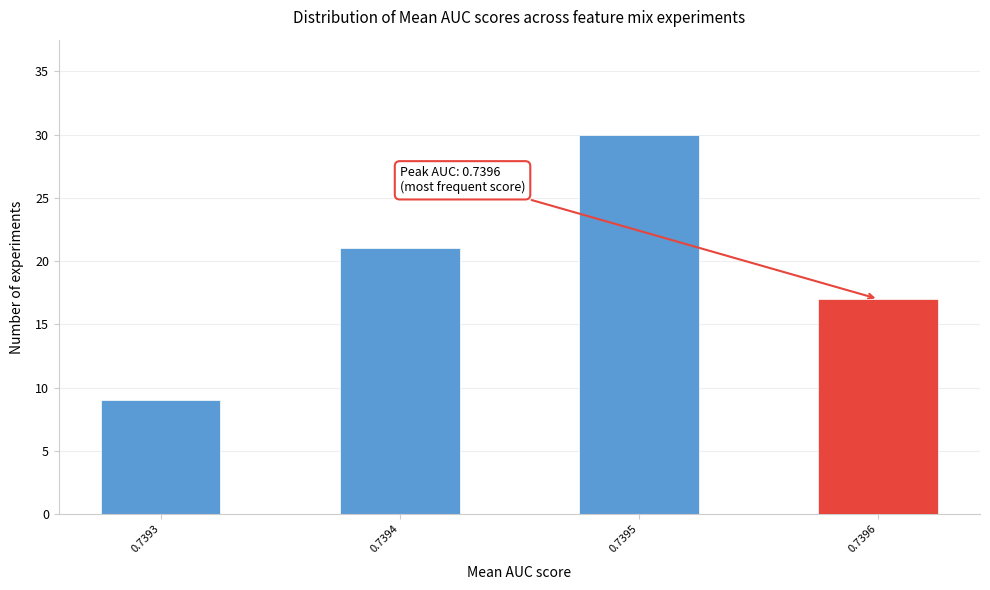

Reading left to right, transcribe all the data shown in this chart.

9	21	30	17